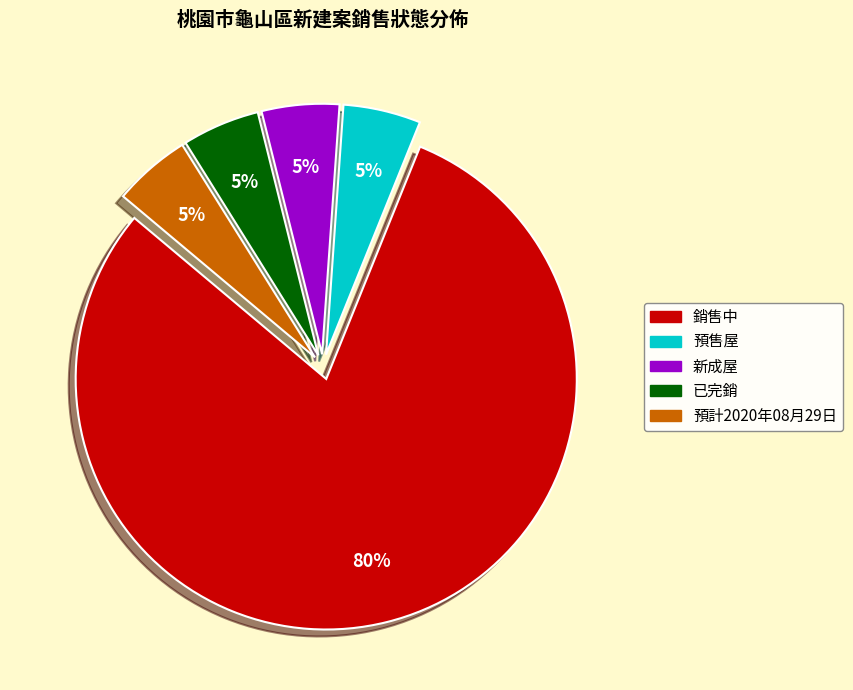

To the nearest percent, what is the average slice percentage?

20%